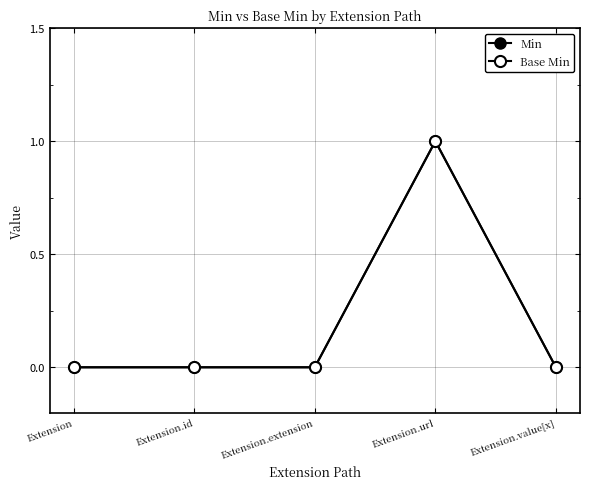

Does the chart have visible grid lines?

Yes